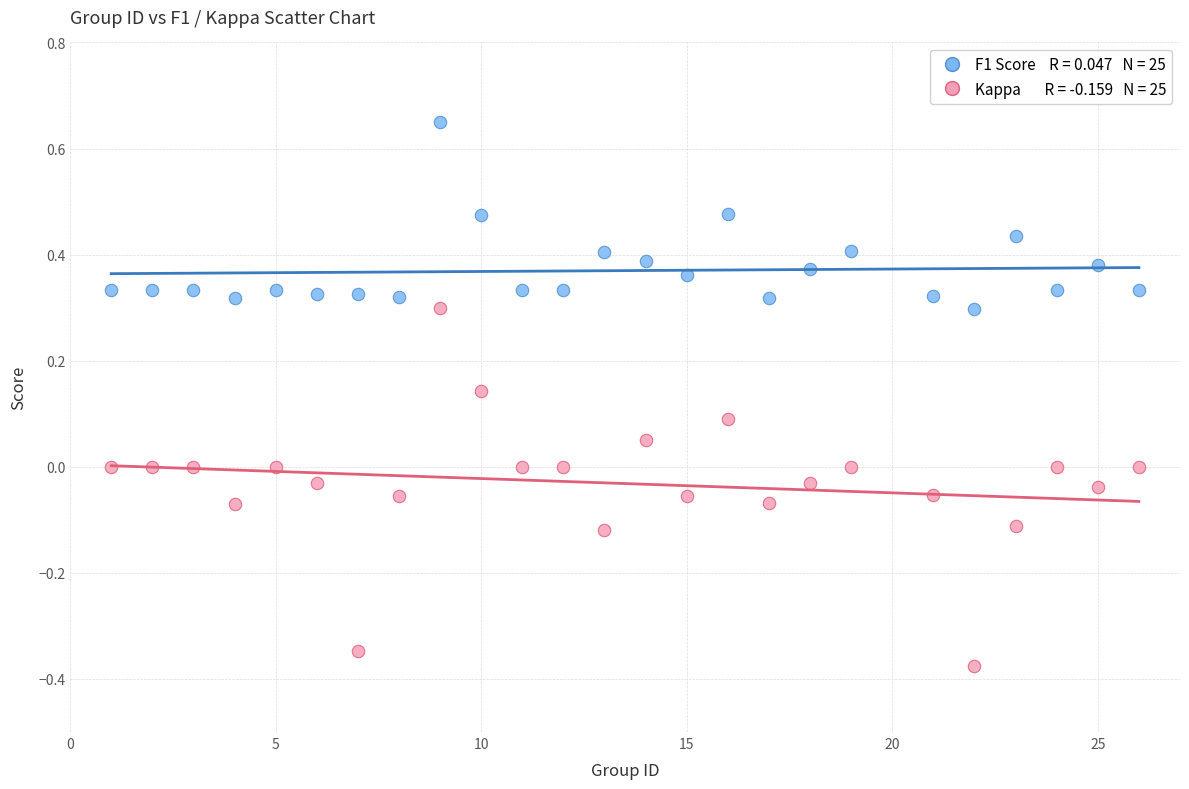

Across all data points, what is the range of X values (max minus min)?

25.0